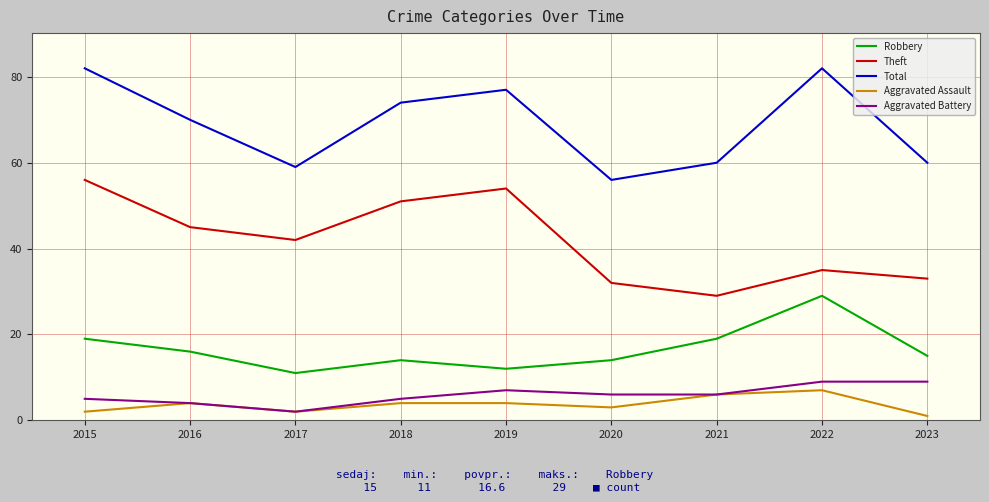

The Aggravated Battery series shows 14 at 2022. True or false?

False